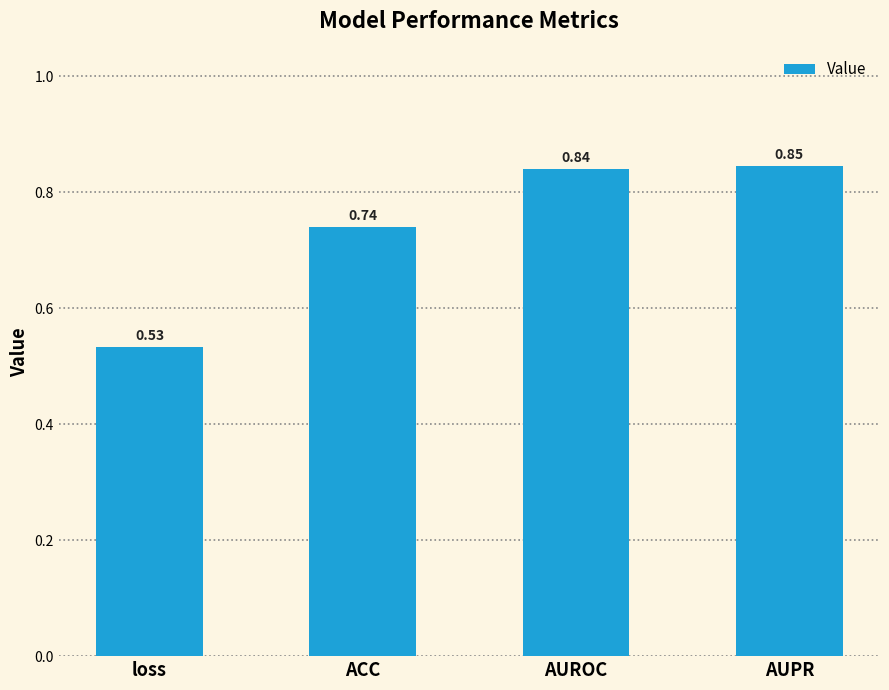

What is the change in value from ACC to AUROC?

+0.1